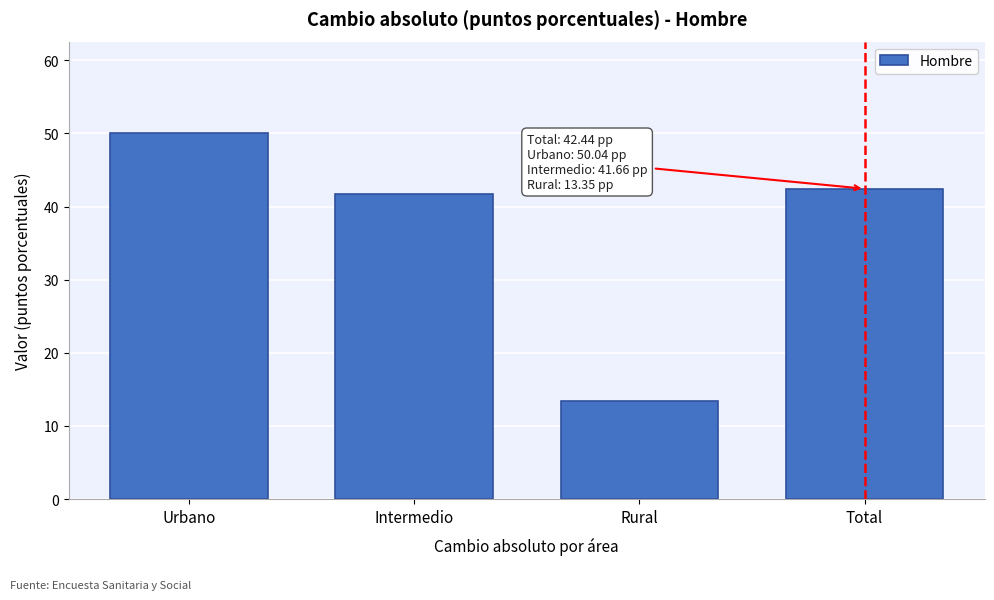

Reading left to right, list all the values displayed in this chart.

Urbano=50.0	Intermedio=41.7	Rural=13.3	Total=42.4